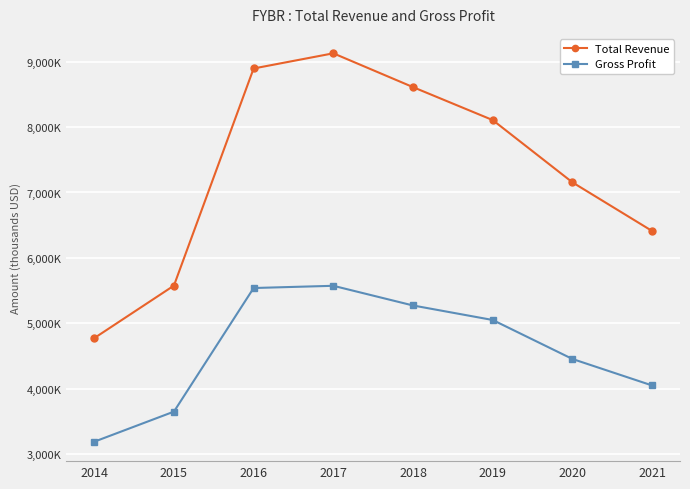

What is the total value across all series at 2015?

9225000